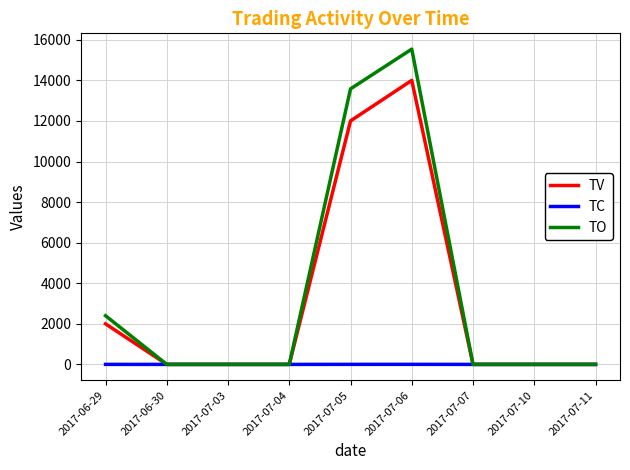

Which series has the largest total across all categories?

TO